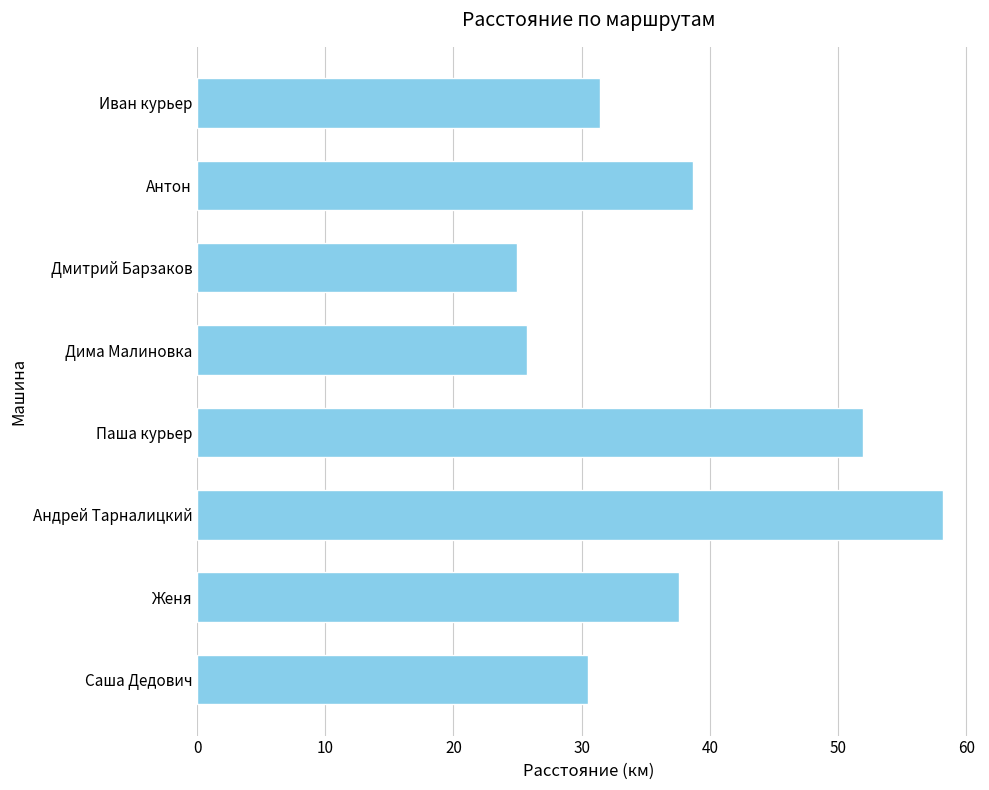

Which has a higher value, Андрей Тарналицкий or Иван курьер?

Андрей Тарналицкий